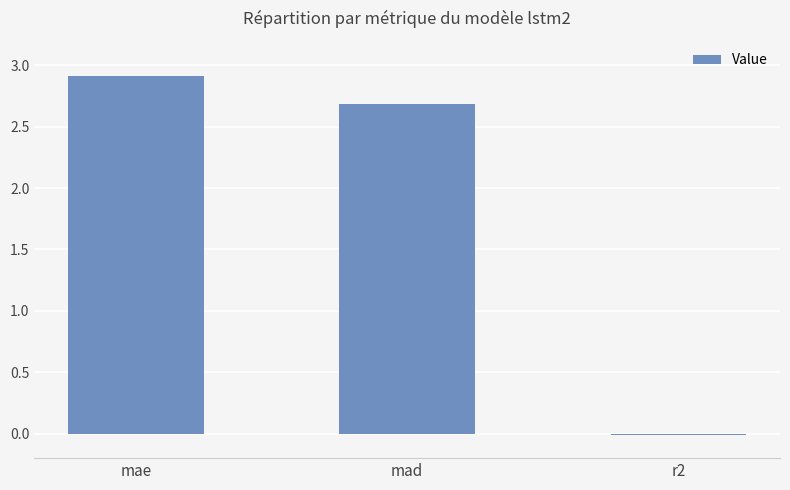

Are the bars grouped side by side (vs. stacked)?

No